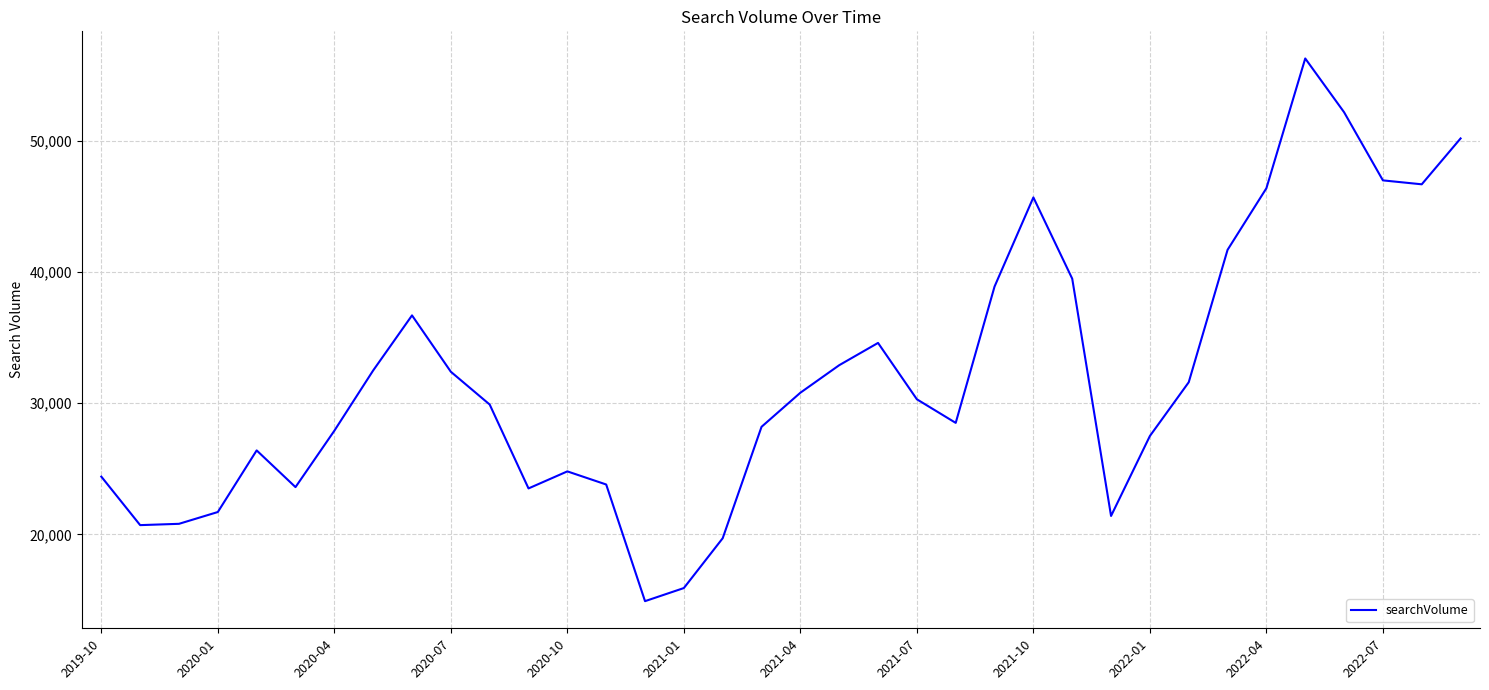

How many distinct data groups are displayed?

1